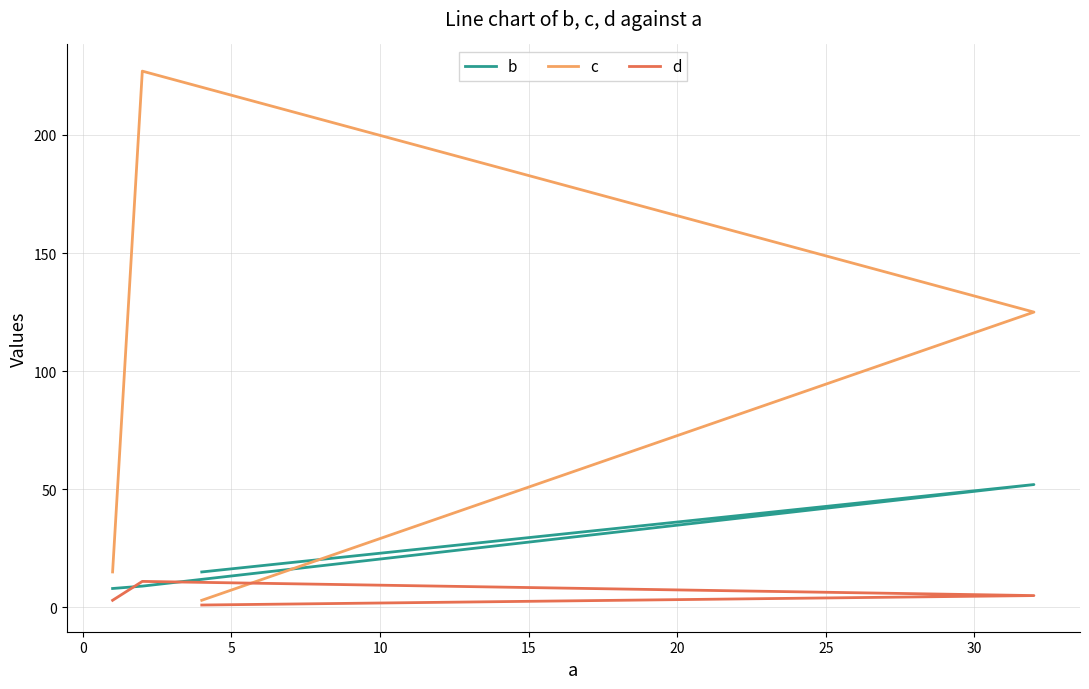

True or false: d and c cross at least once.

False